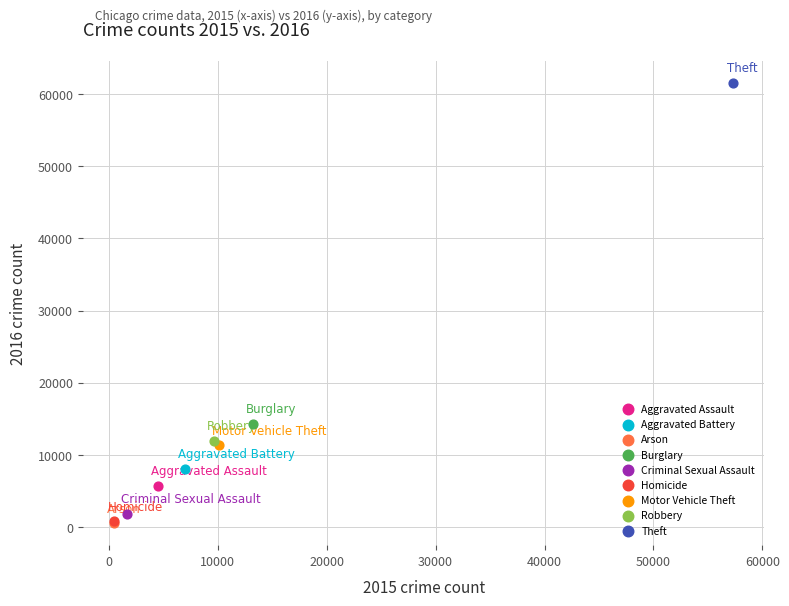

What are all the series names shown in the legend?

Aggravated Assault, Aggravated Battery, Arson, Burglary, Criminal Sexual Assault, Homicide, Motor Vehicle Theft, Robbery, Theft